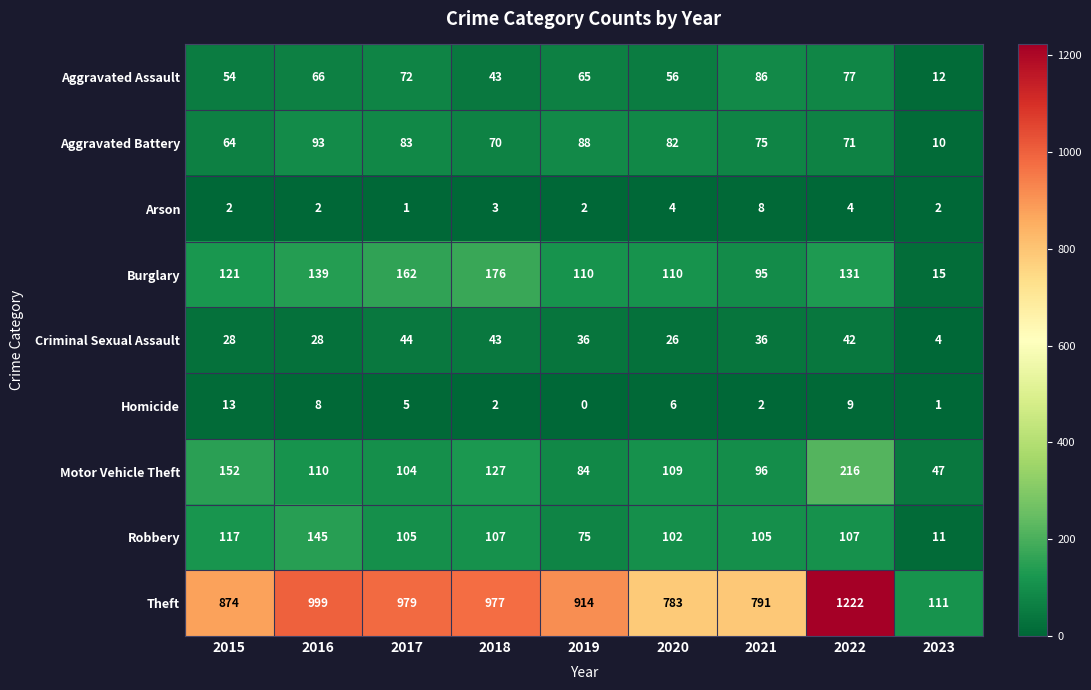

Which series has the widest spread of values?

Theft